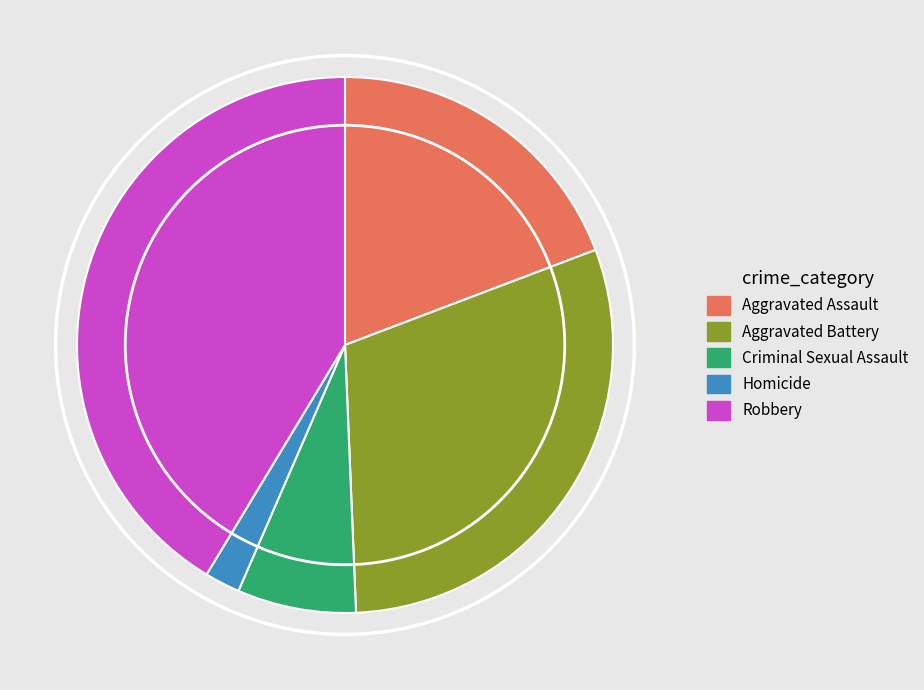

Combined, do Criminal Sexual Assault and Aggravated Battery account for over 50%?

No